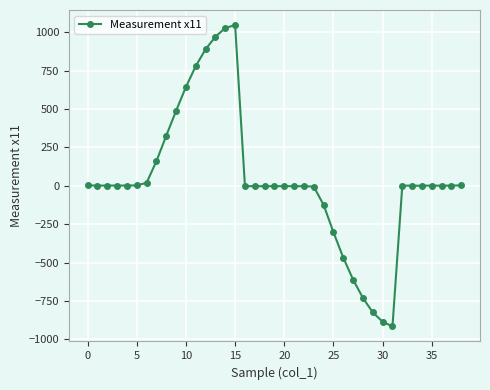

True or false: the data has more than 0 interior local peaks.

True